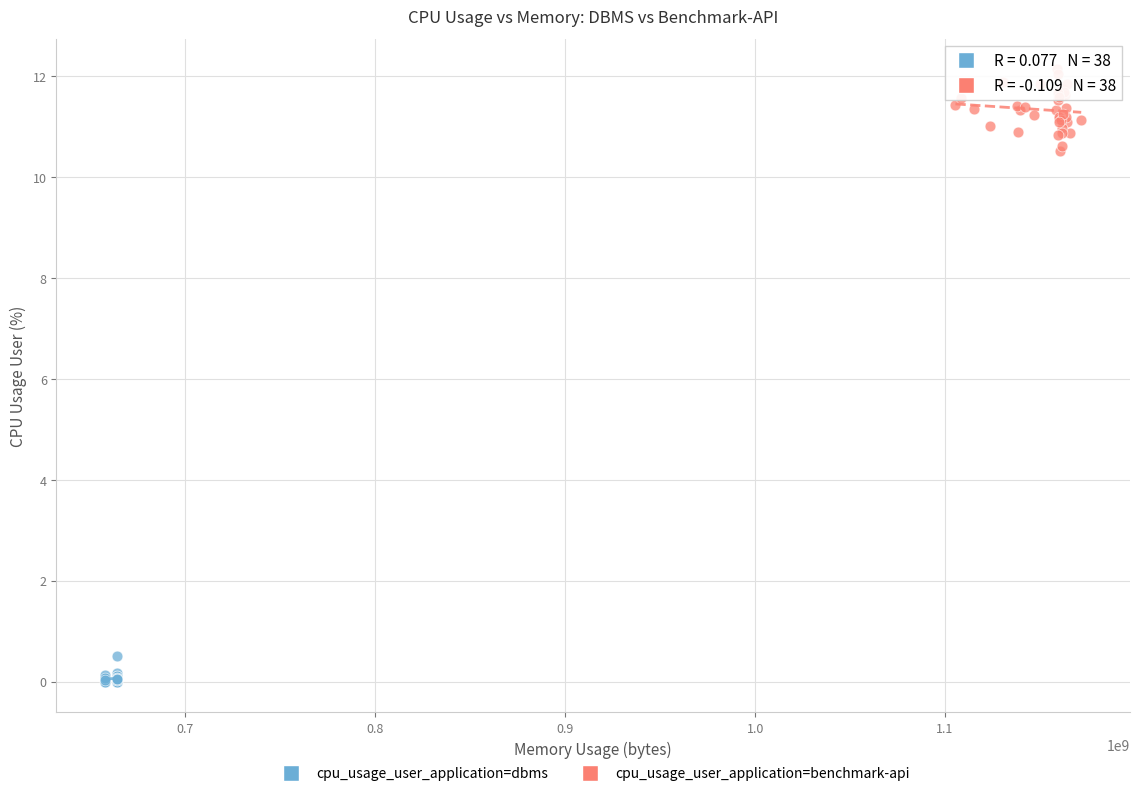

Which series reaches the minimum Y coordinate?

cpu_usage_user_application=dbms